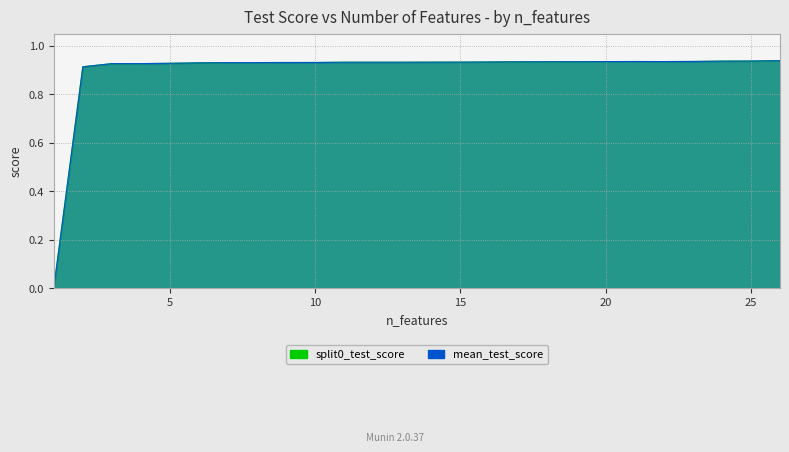

How many interior local peaks does the mean_test_score series have?

1